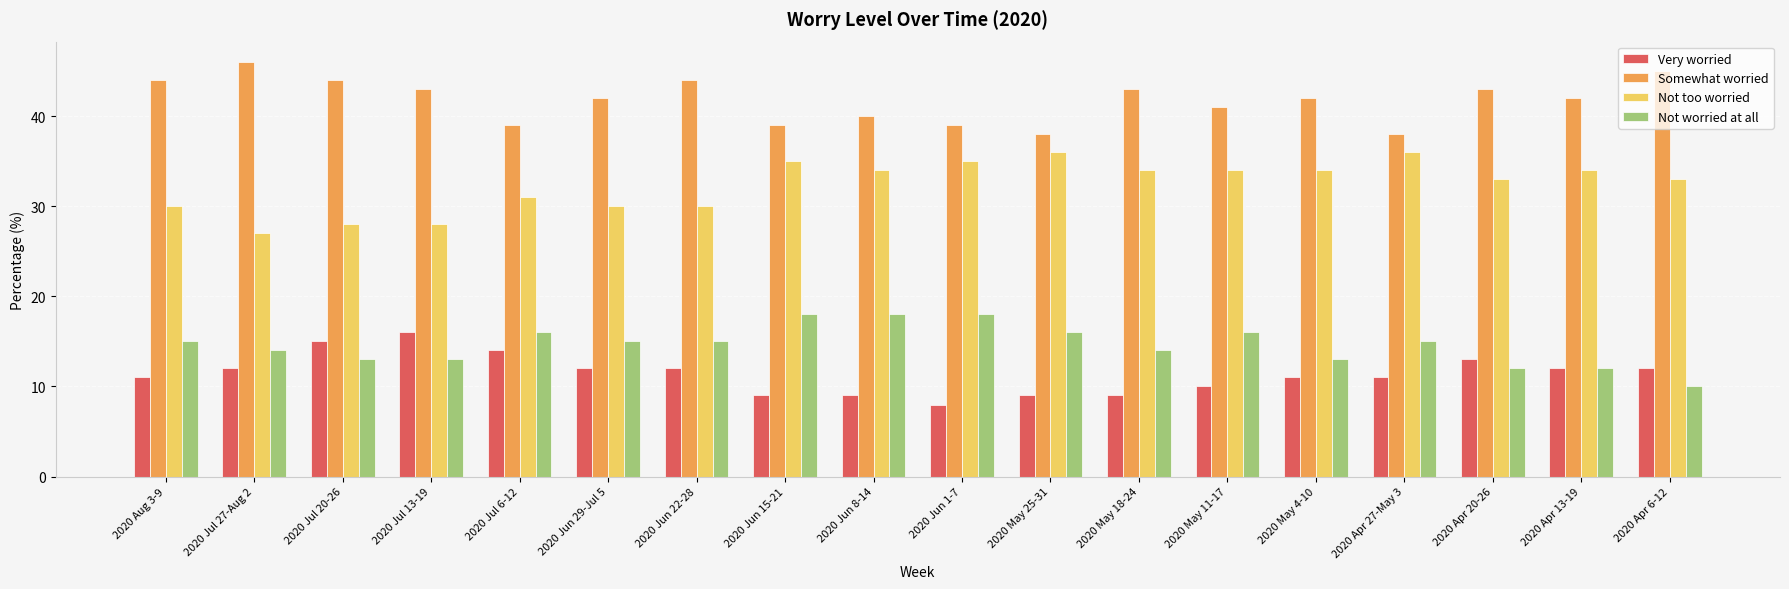

What is the difference between the highest and lowest values at 2020 May 18-24?

34